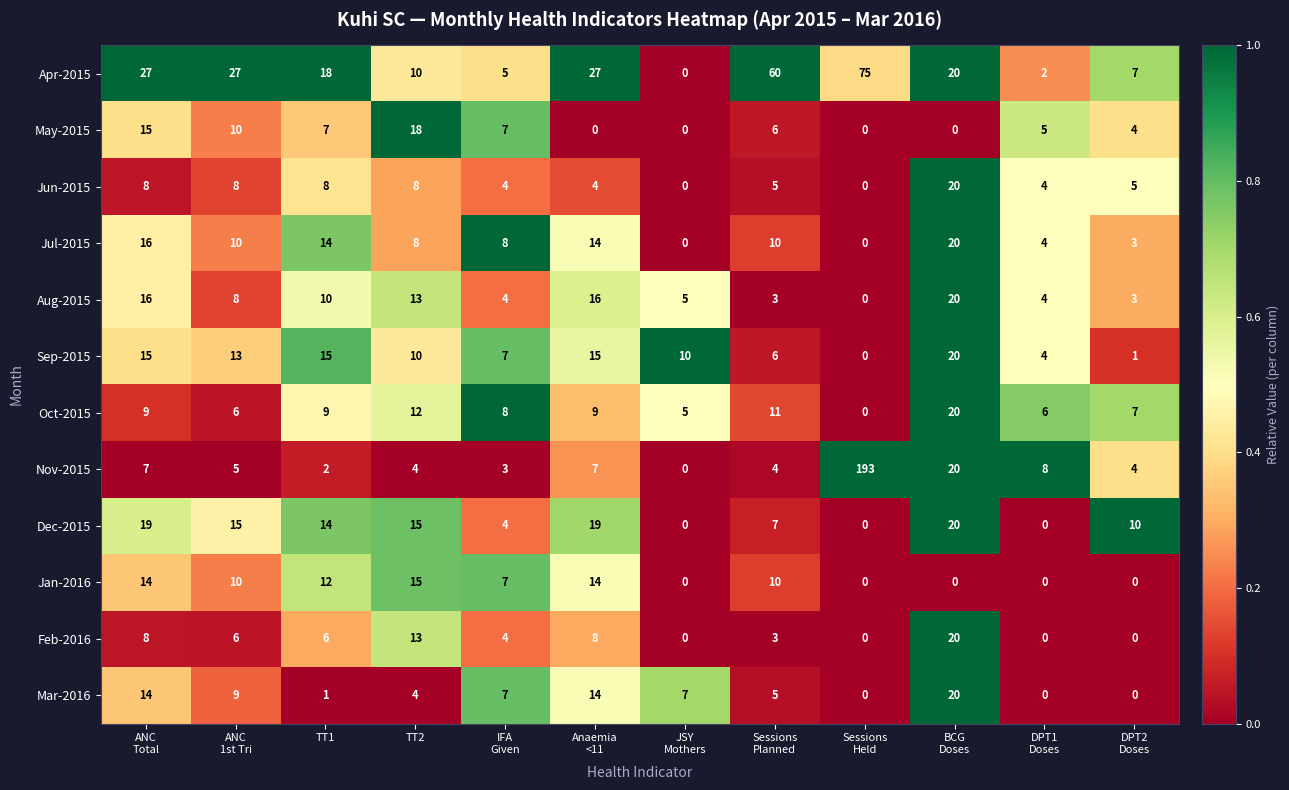

Which series has the largest total across all categories?

Apr-2015